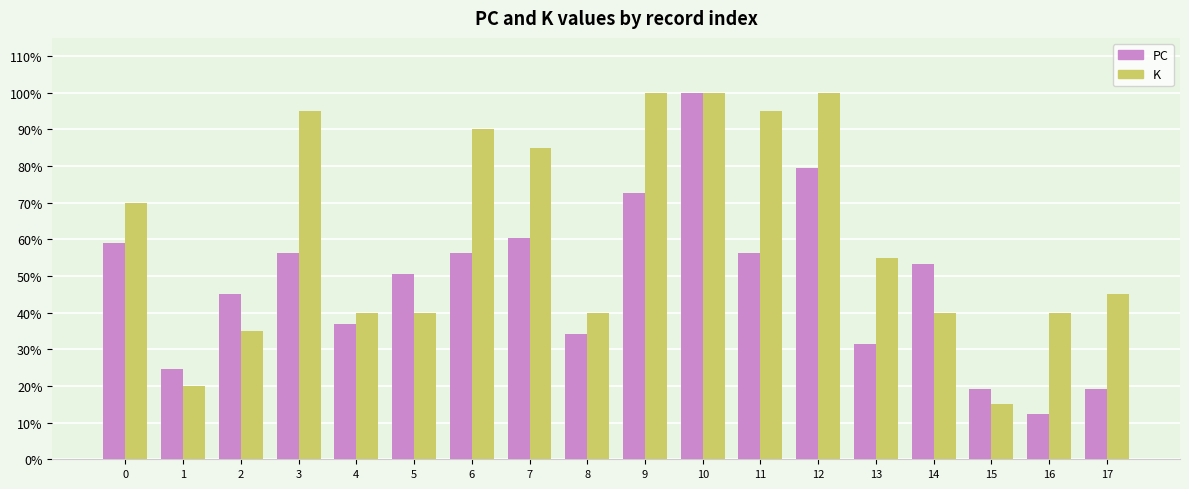

What are all the series names shown in the legend?

PC, K